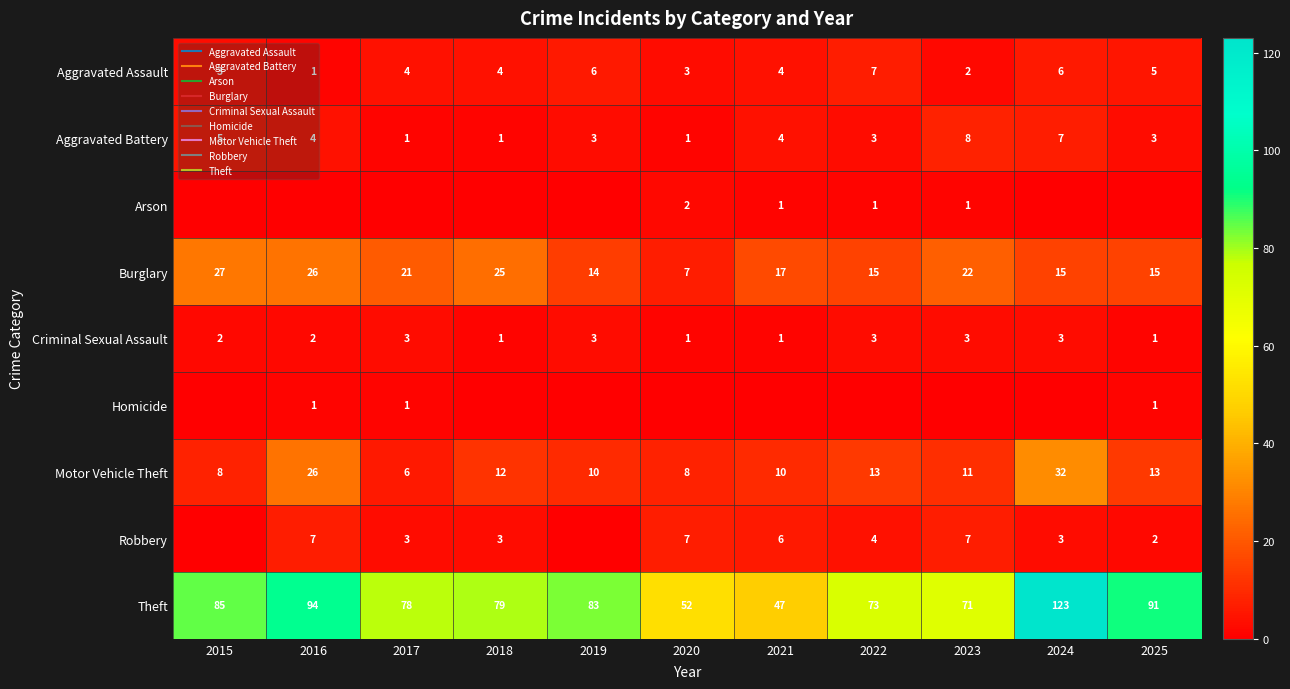

The Criminal Sexual Assault series shows 1 at 2015. True or false?

False